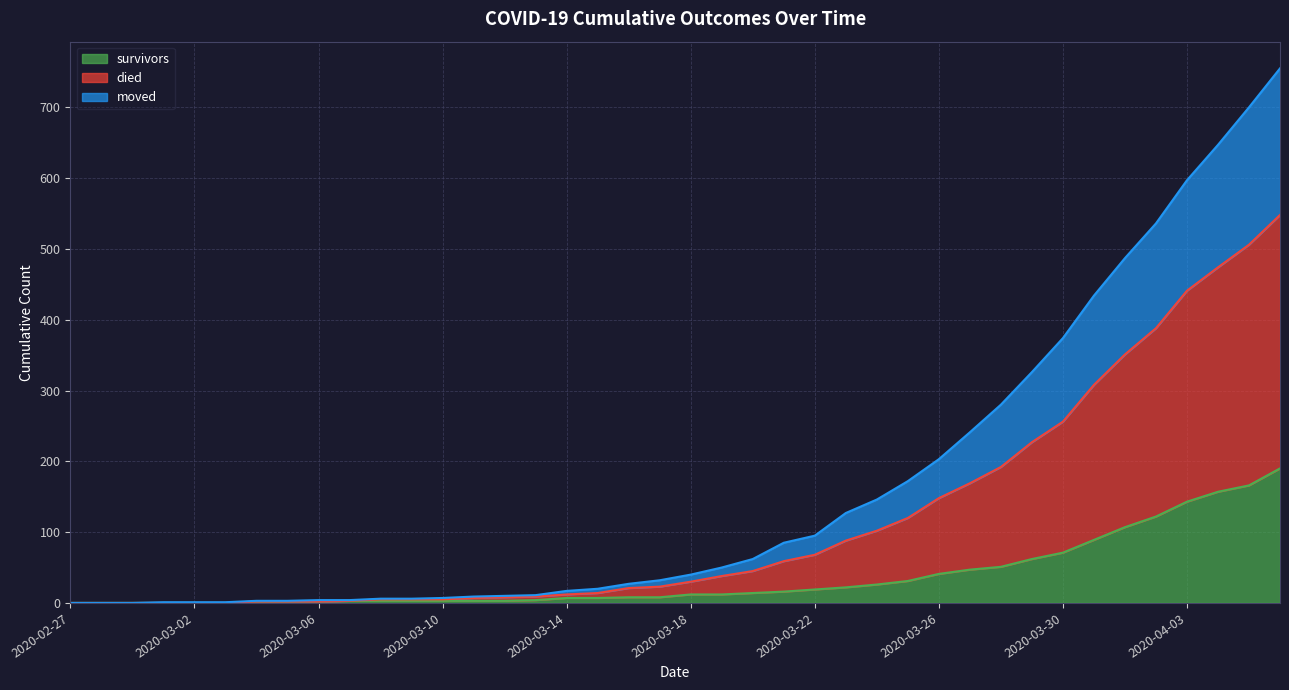

What is the label of the 21st point from the right?

2020-03-17